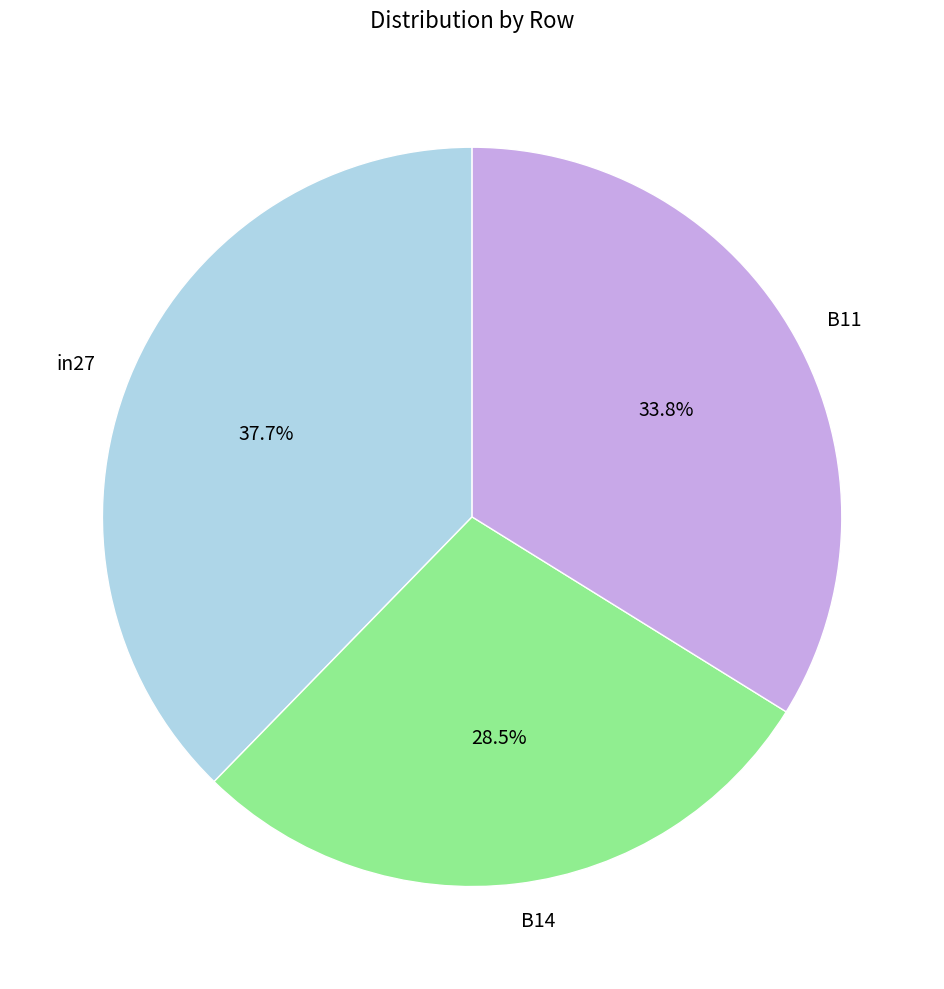

Rank the categories by value from lowest to highest.

B14, B11, in27